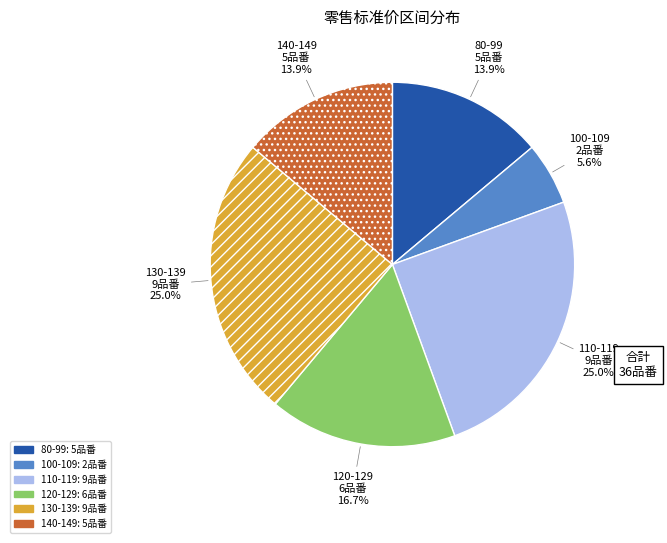

Is there any slice that represents more than half of the pie?

No